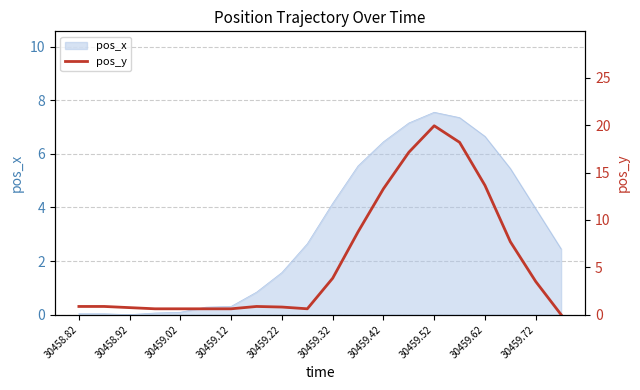

What is the highest value of the pos_x series?

7.6